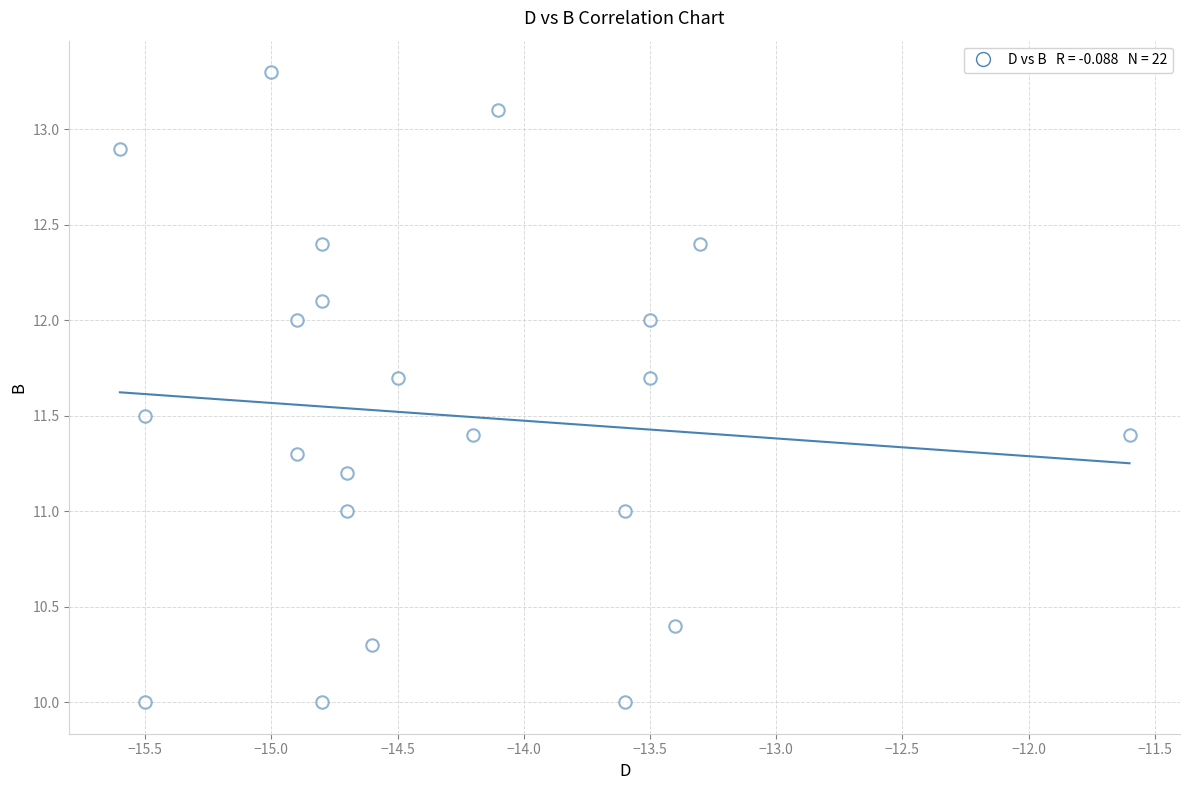

What is the range of Y values (max minus min)?

3.3